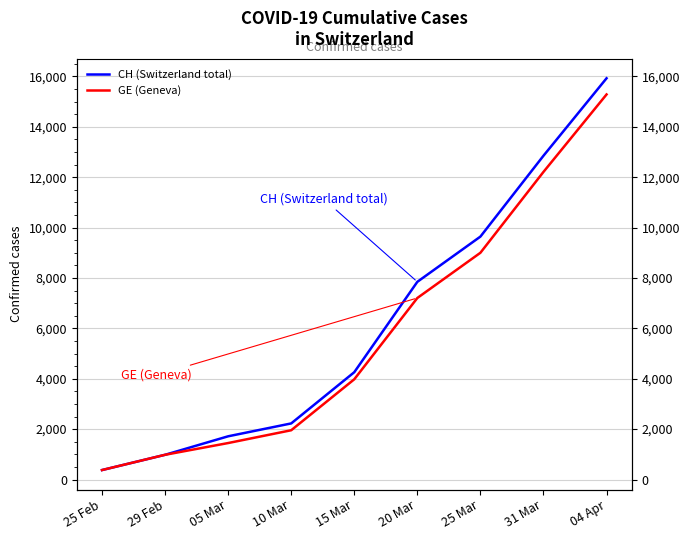

What is the label of the 6th point from the right?

10 Mar